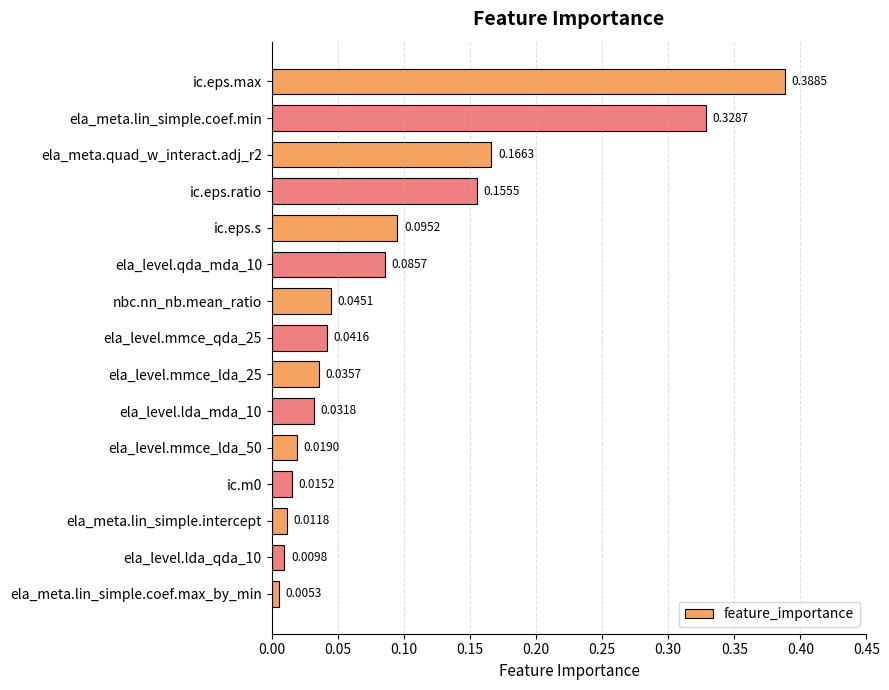

What is the label of the 4th bar from the top?

ic.eps.ratio